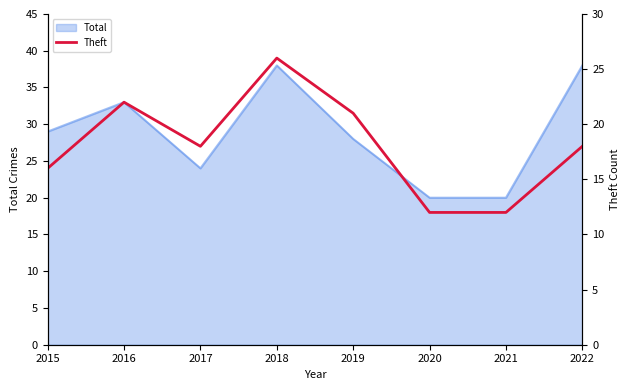

Reading right to left, what are all the values shown in this chart?

2022=18	2021=12	2020=12	2019=21	2018=26	2017=18	2016=22	2015=16